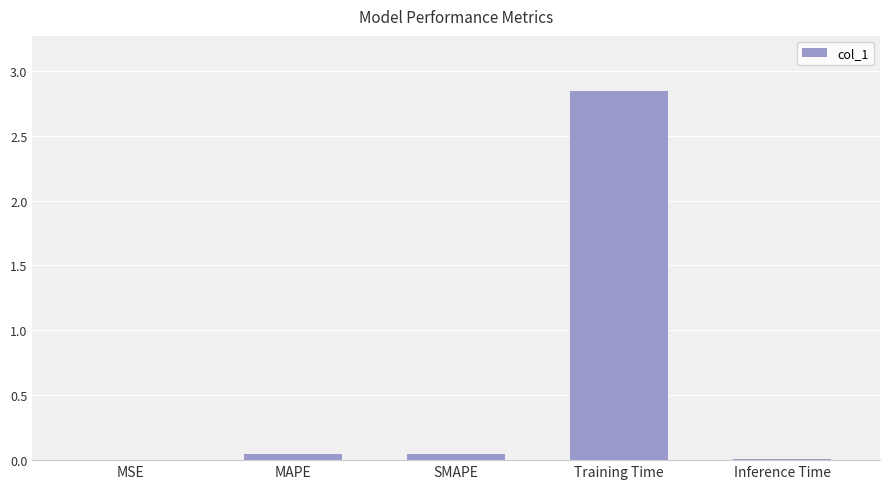

The chart shows a value of 0.0 at MAPE. True or false?

True